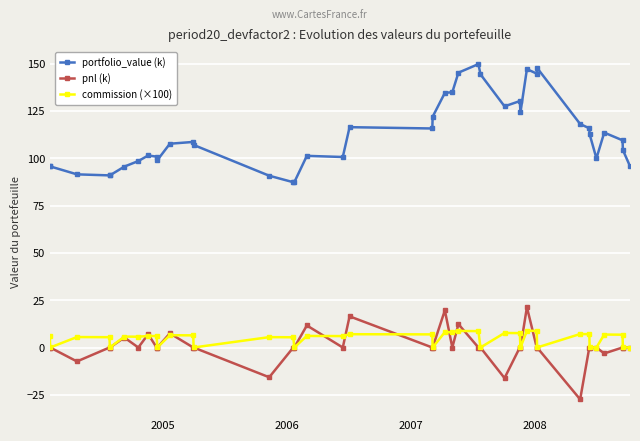

Count the number of categories in the chart.

40